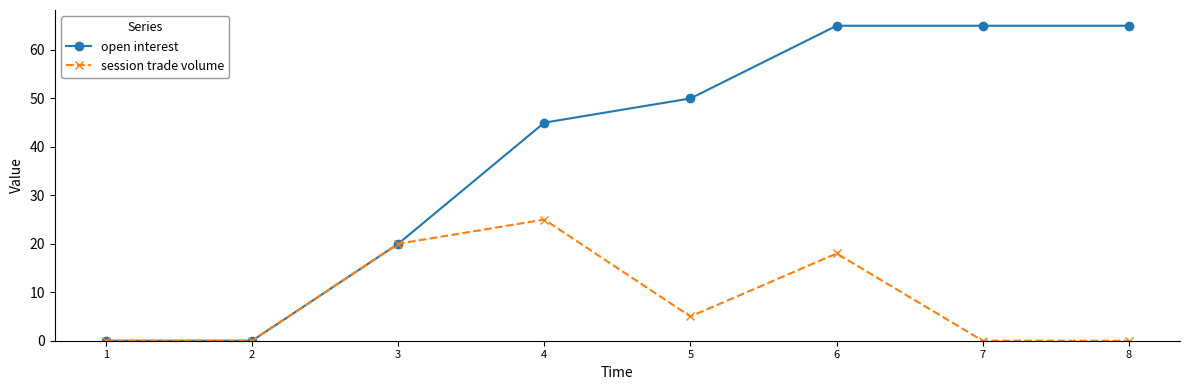

Is the value of open interest at 7 greater than the value of session trade volume at 5?

Yes